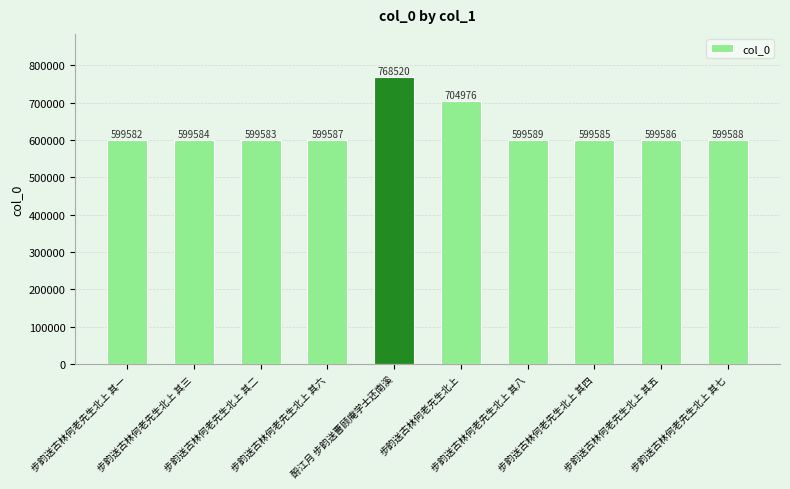

Approximately how many times larger is the value at 步韵送古林何老先生北上 其二 compared to 步韵送古林何老先生北上 其八?

1.0